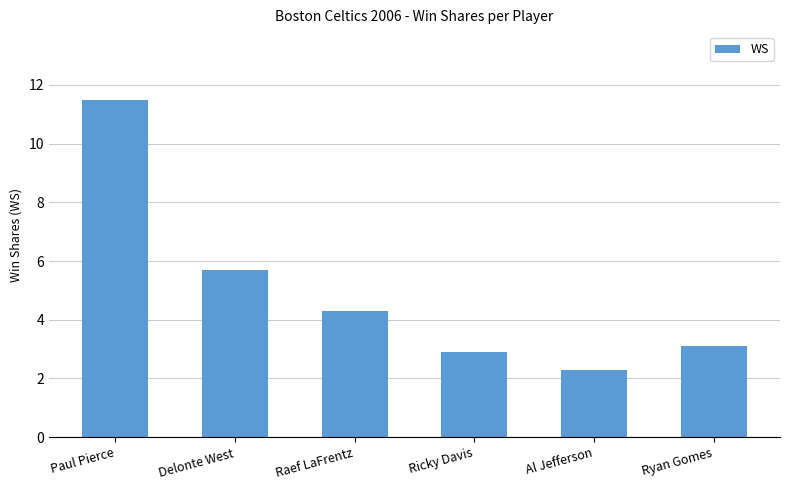

What is the change in value from Delonte West to Al Jefferson?

-3.4